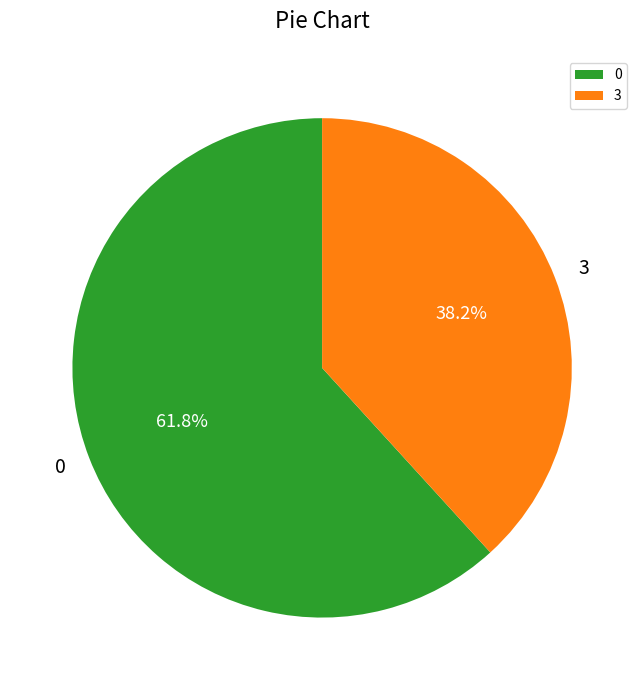

What percentage is the 0 slice, to the nearest percent?

62%